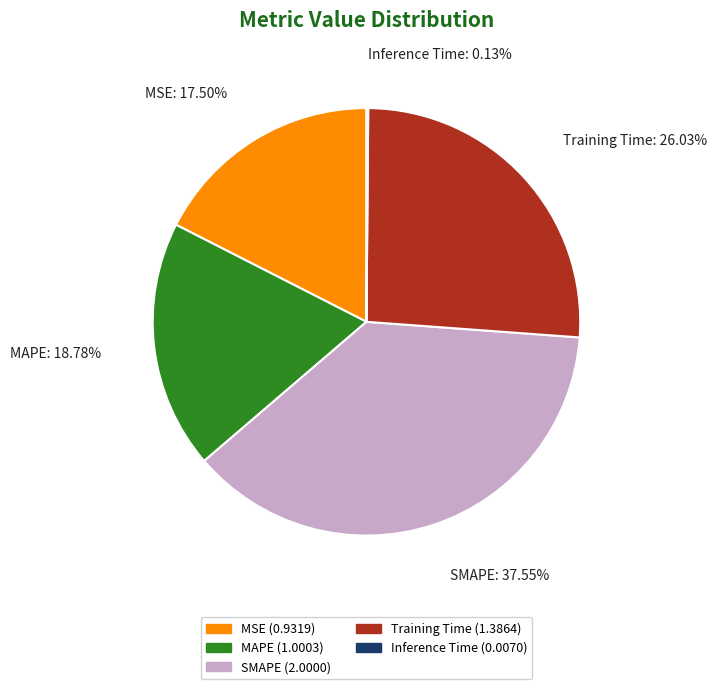

Which category has the biggest portion of the pie?

SMAPE